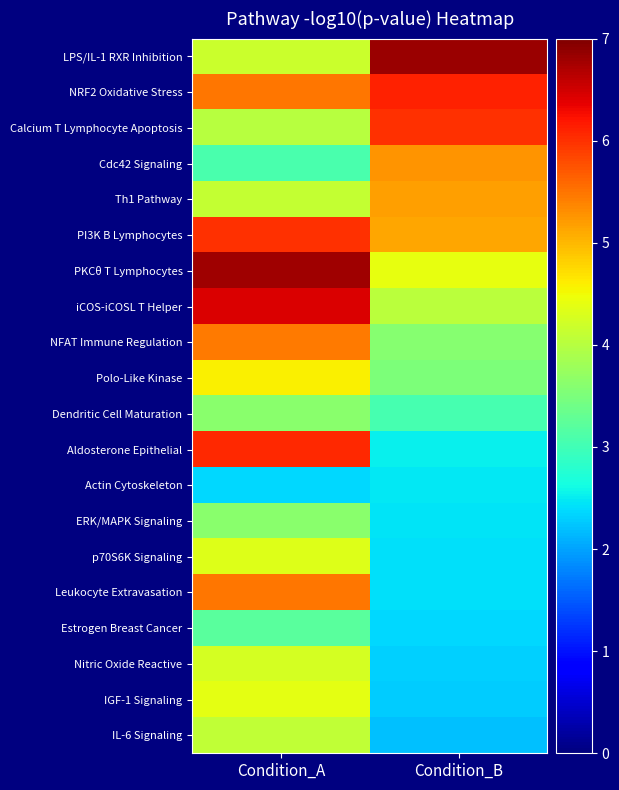

How many categories are shown in the chart?

2